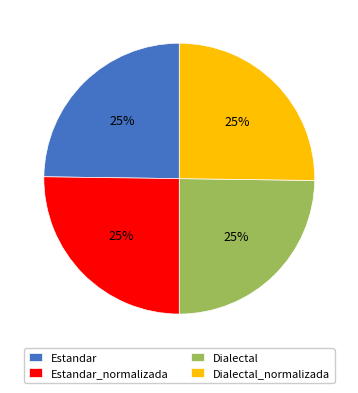

To the nearest percent, what is the average slice percentage?

25%